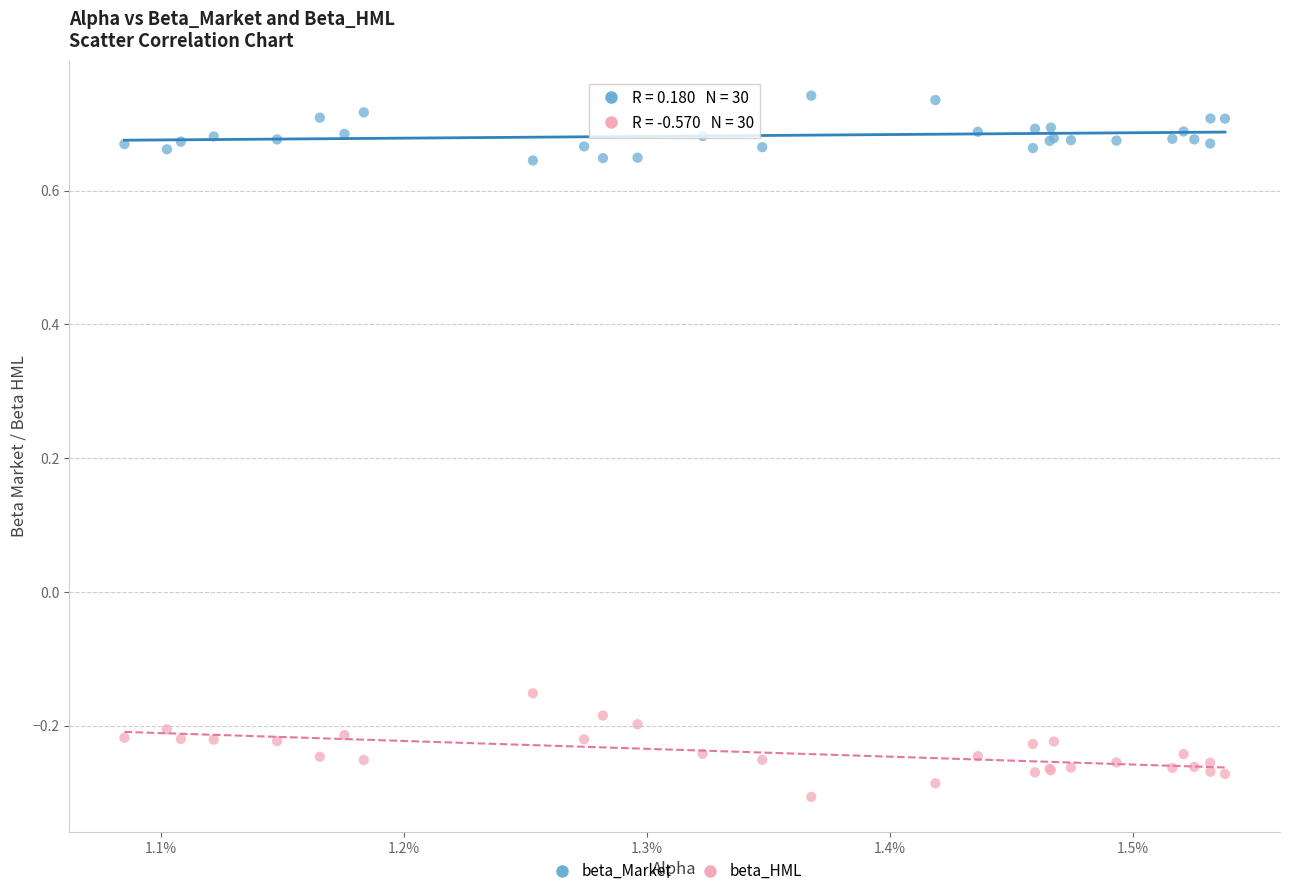

Which series contains the highest Y value?

beta_Market